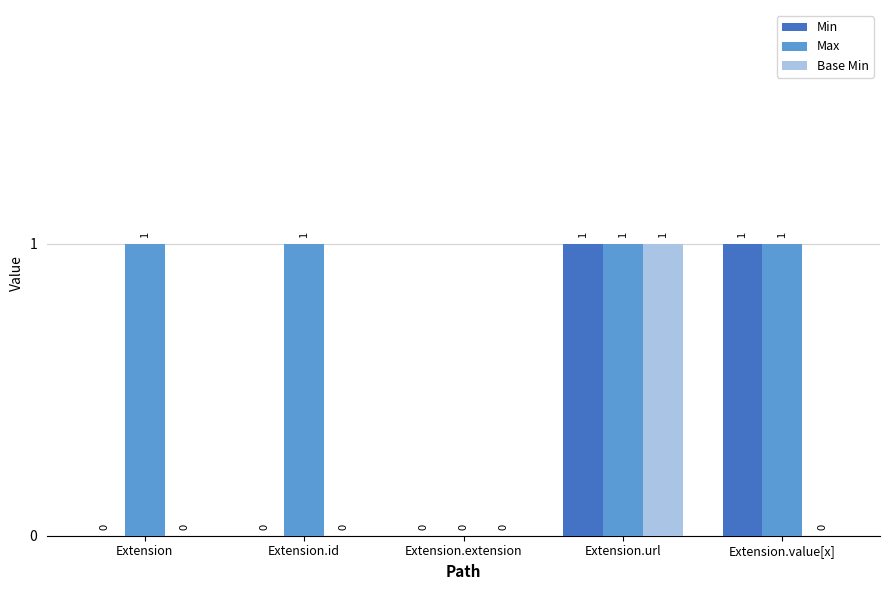

What is the sum of the Min values at Extension.extension and Extension.url?

1